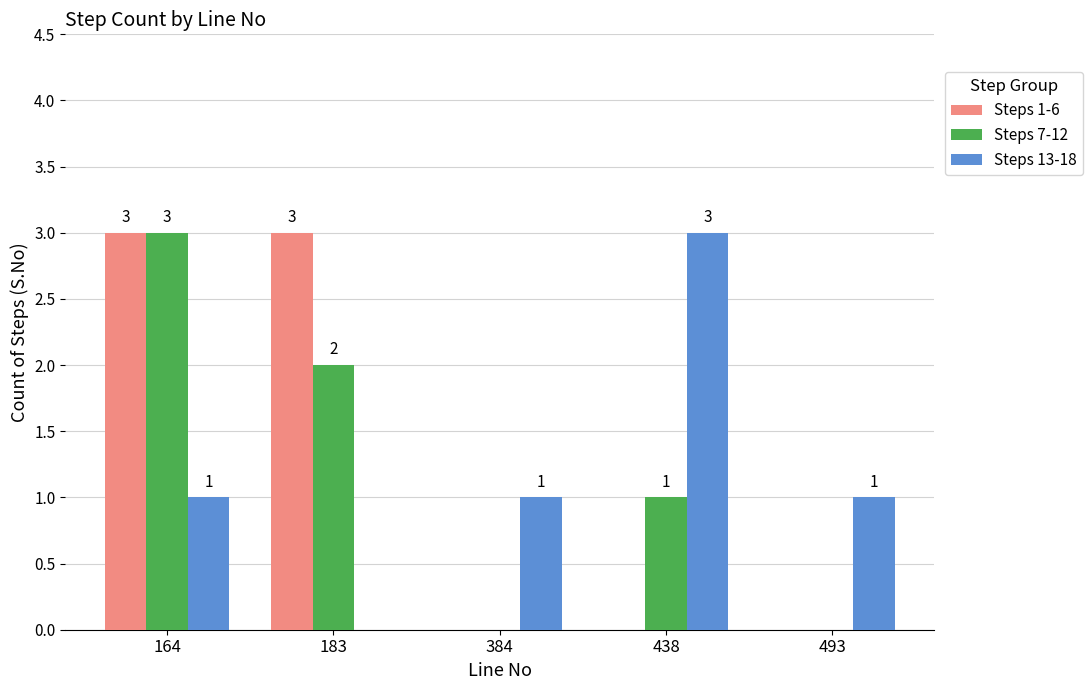

Is the value of Steps 7-12 at 164 greater than the value of Steps 13-18 at 493?

Yes